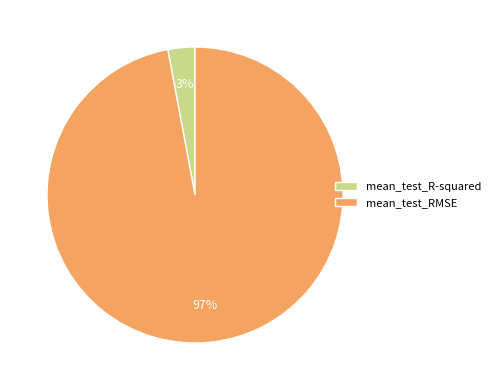

Is it true that mean_test_RMSE is 85% of the pie?

False